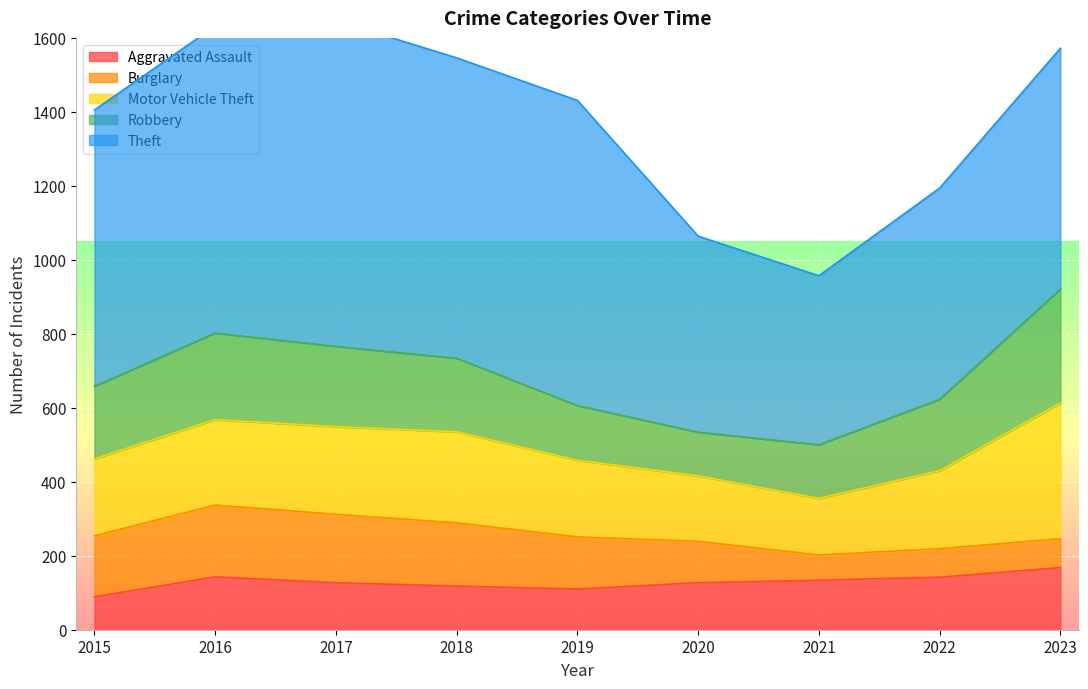

True or false: Motor Vehicle Theft and Aggravated Assault intersect in this chart.

False